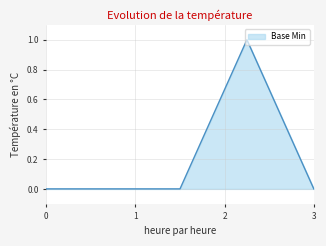

How many categories are shown in the chart?

5